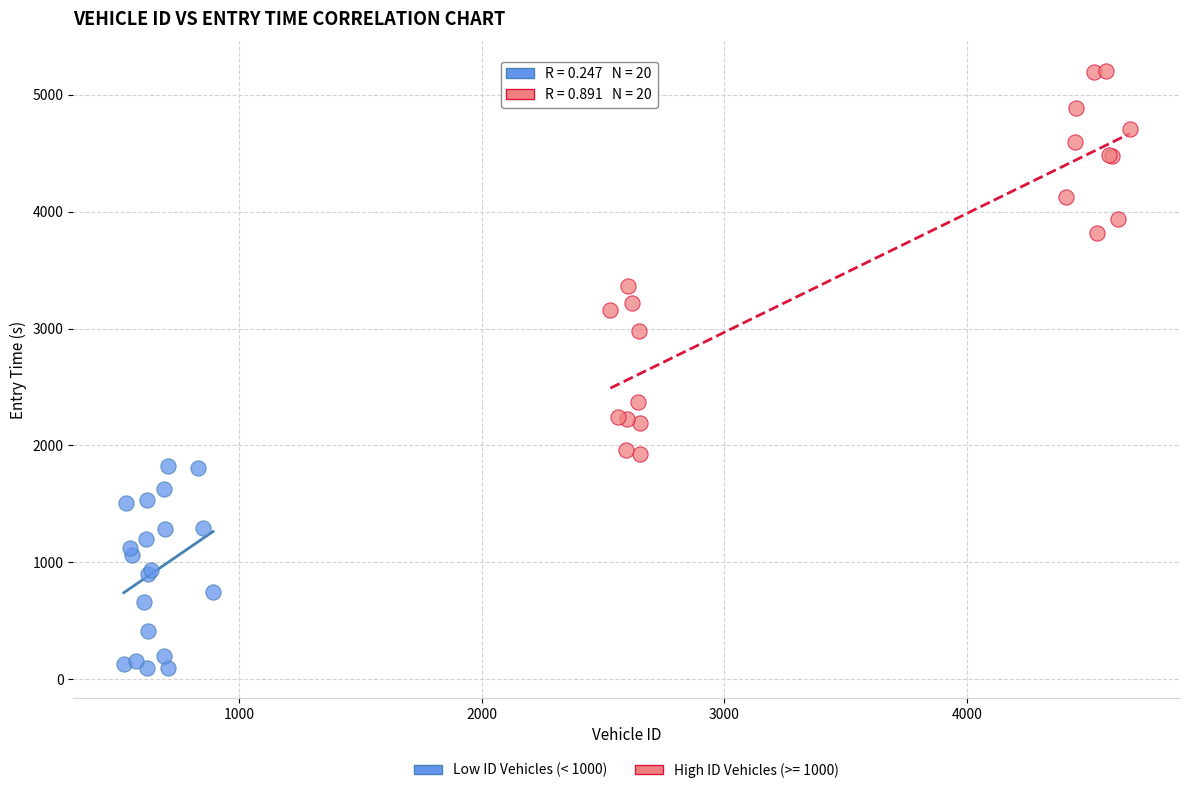

Which series contains the highest Y value?

High ID Vehicles (>= 1000)